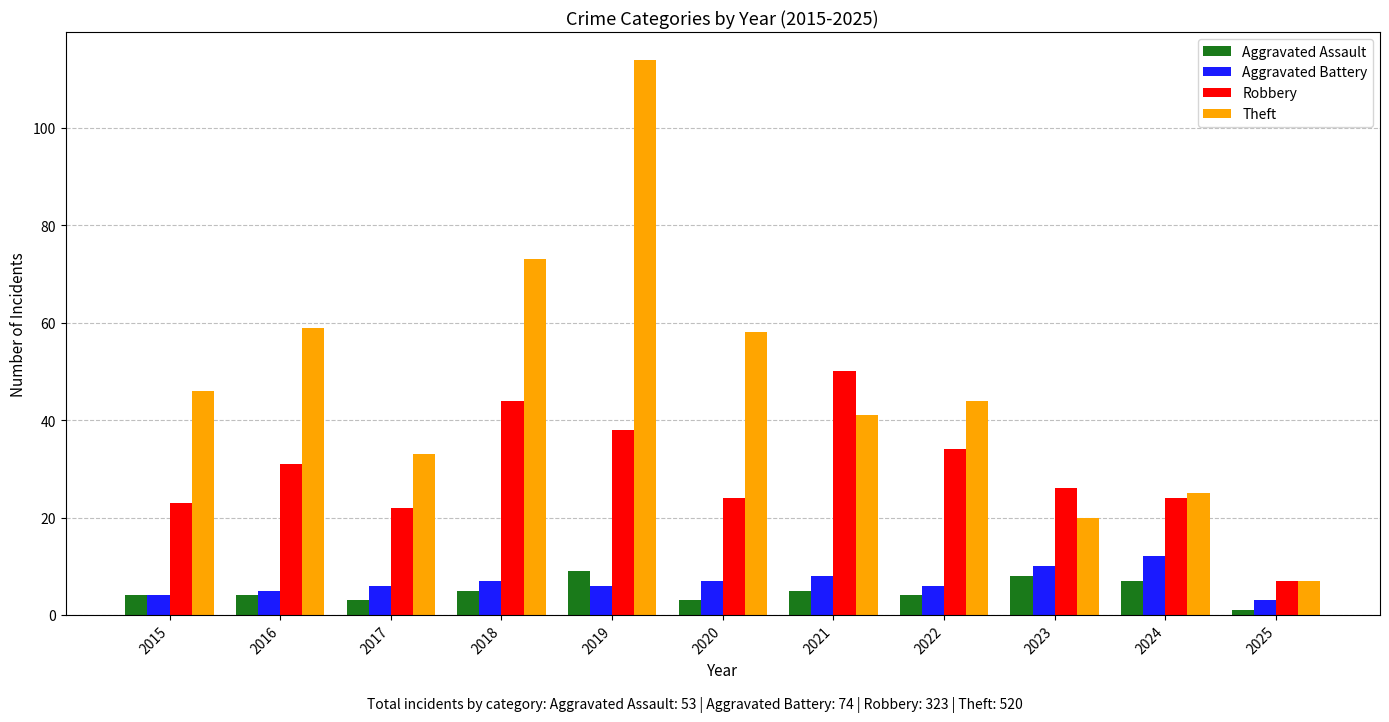

At how many categories does at least one series exceed 93?

1